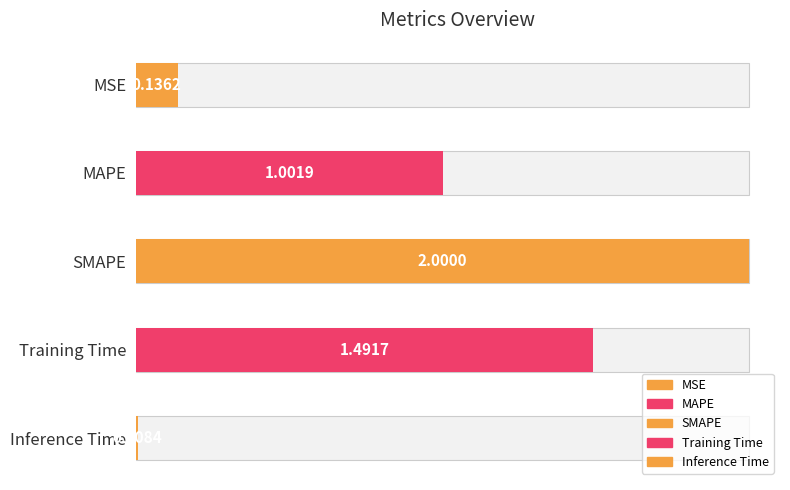

How many values are below 1?

2